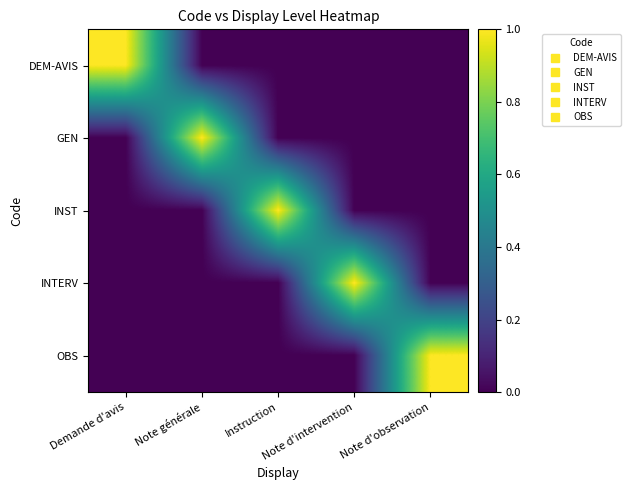

Count the number of data series in this chart.

5